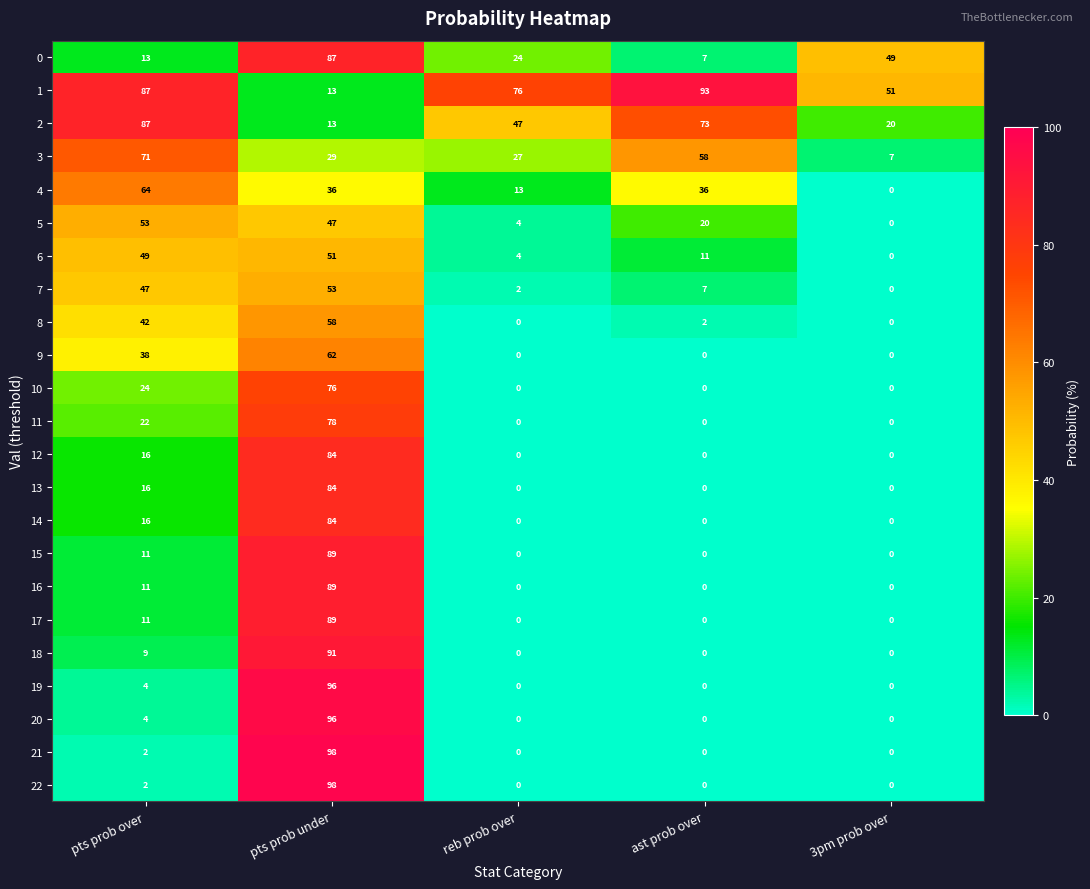

What is the total value across all series at pts prob over?

699